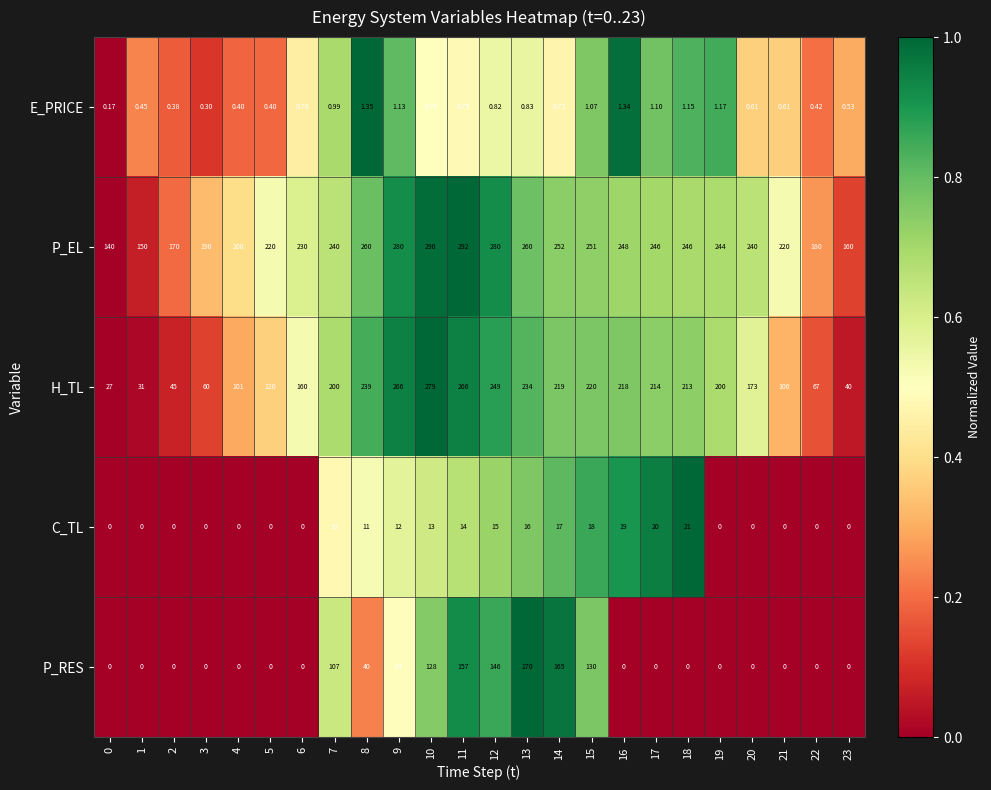

How many distinct data groups are displayed?

5